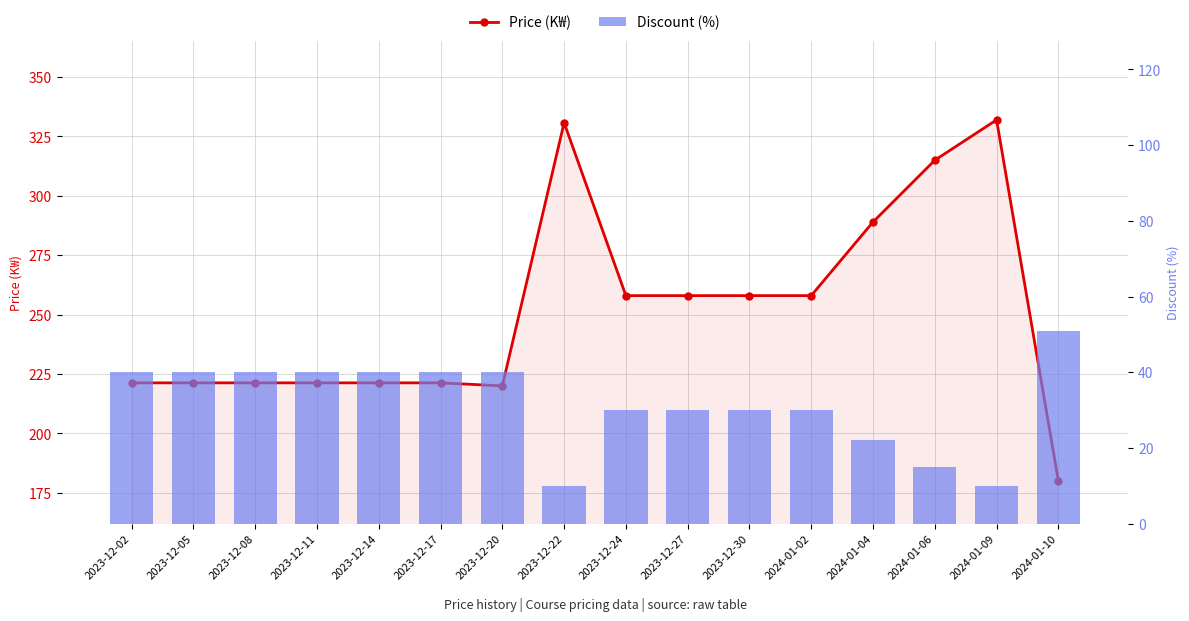

What is the value of the Price (K₩) bar at the 5th from the left?

221.3